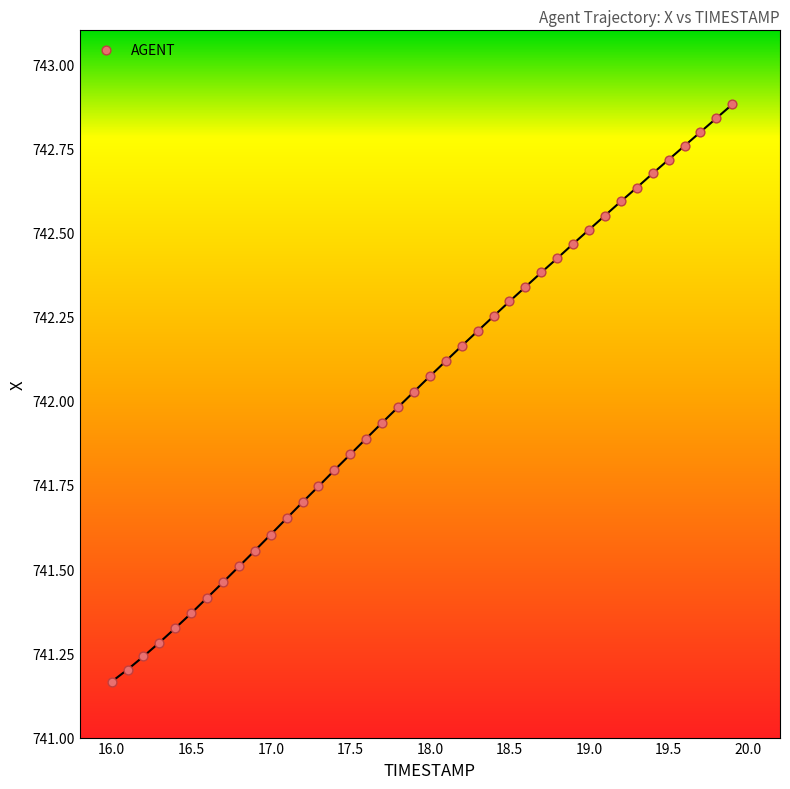

What is the range of X values (max minus min)?

3.9